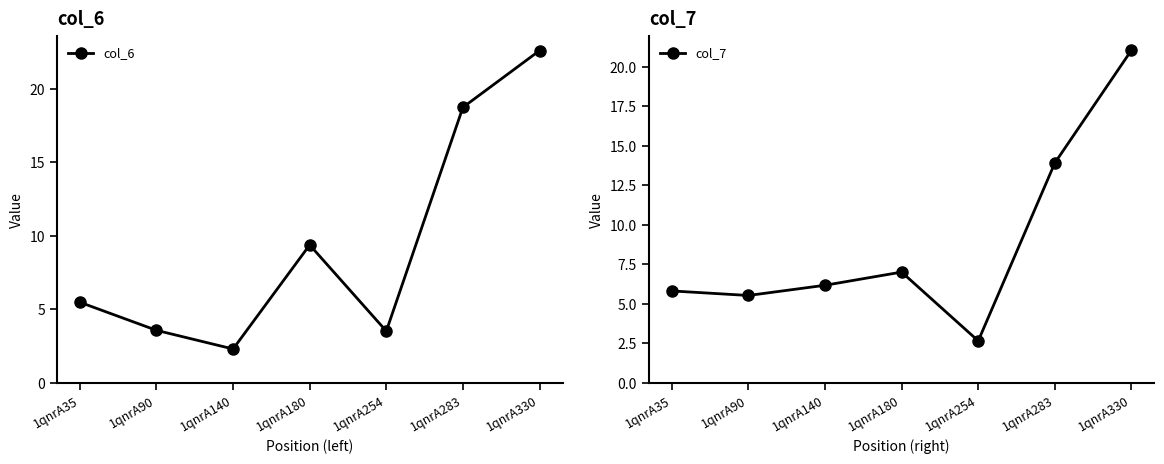

Where is the first local maximum for col_6?

1qnrA180